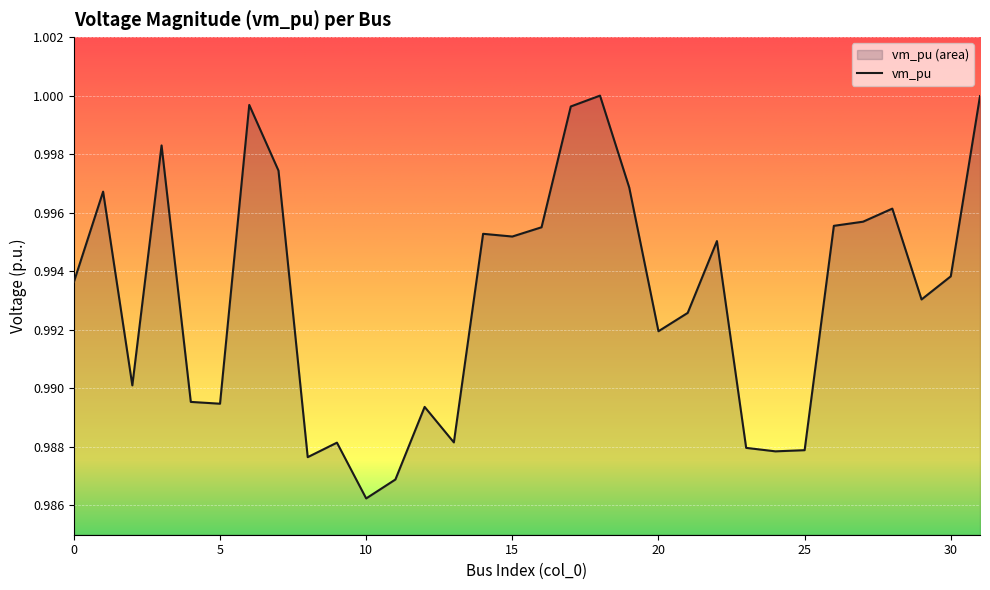

The chart shows a value of 1.0 at 21. True or false?

True